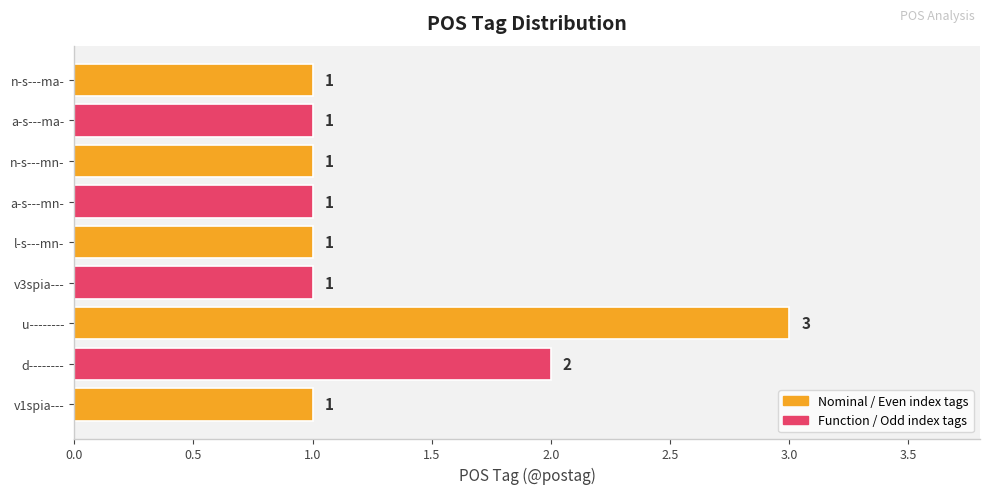

Is it true that the value at l-s---mn- is 2?

False